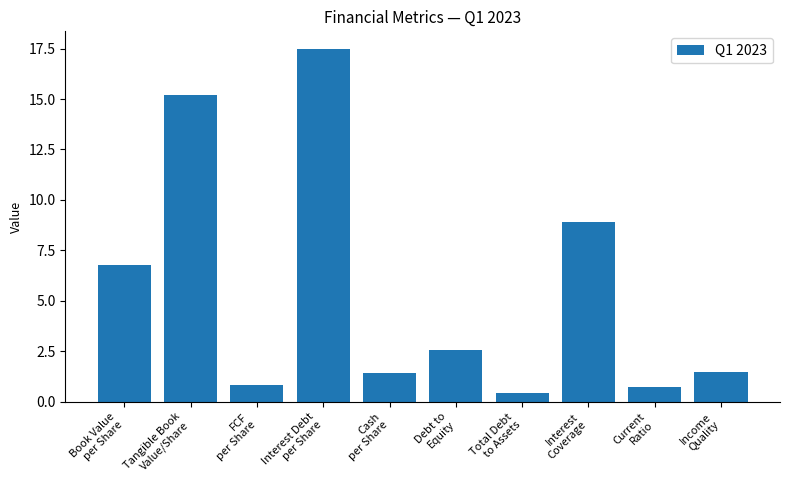

What position from the right is Income
Quality?

1